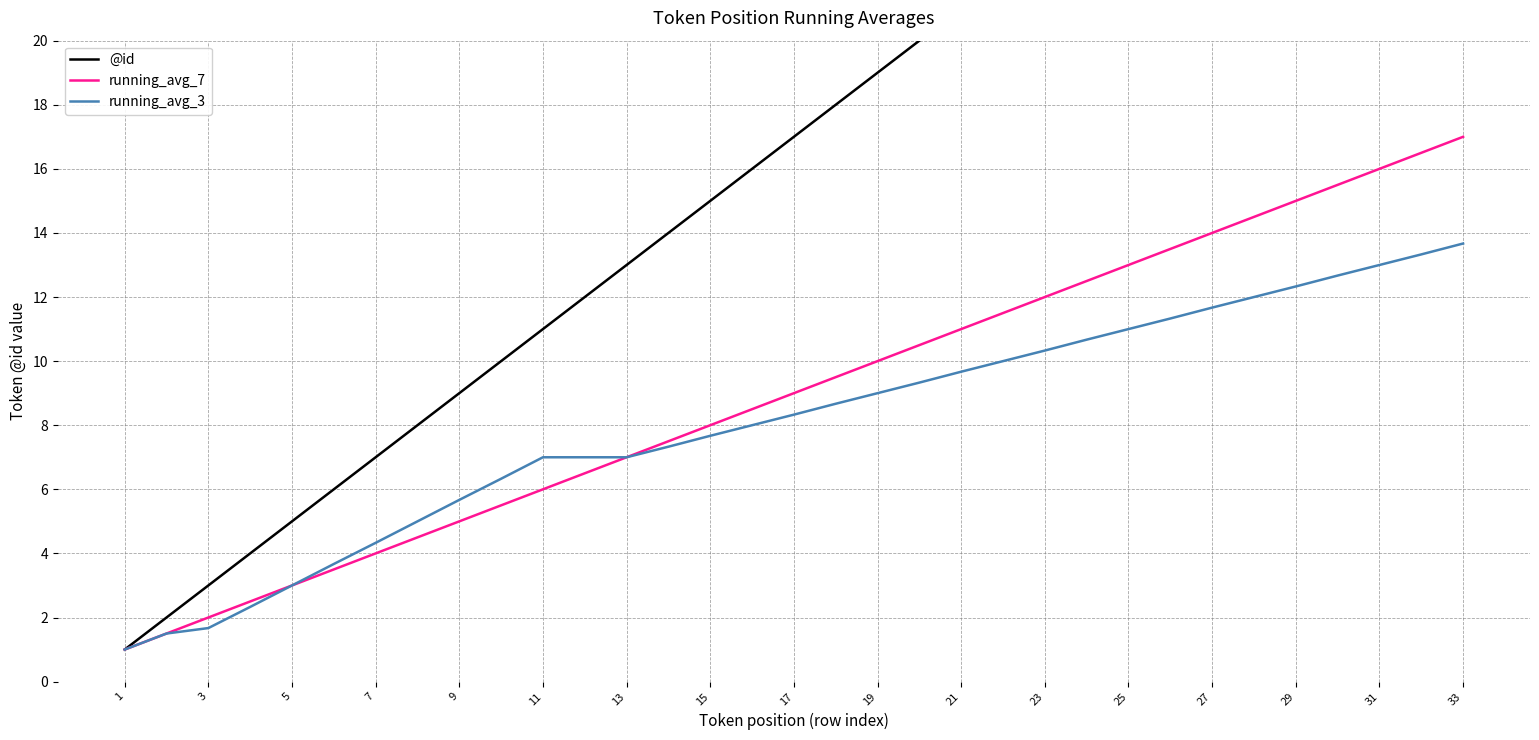

At how many categories does at least one series exceed 7?

26